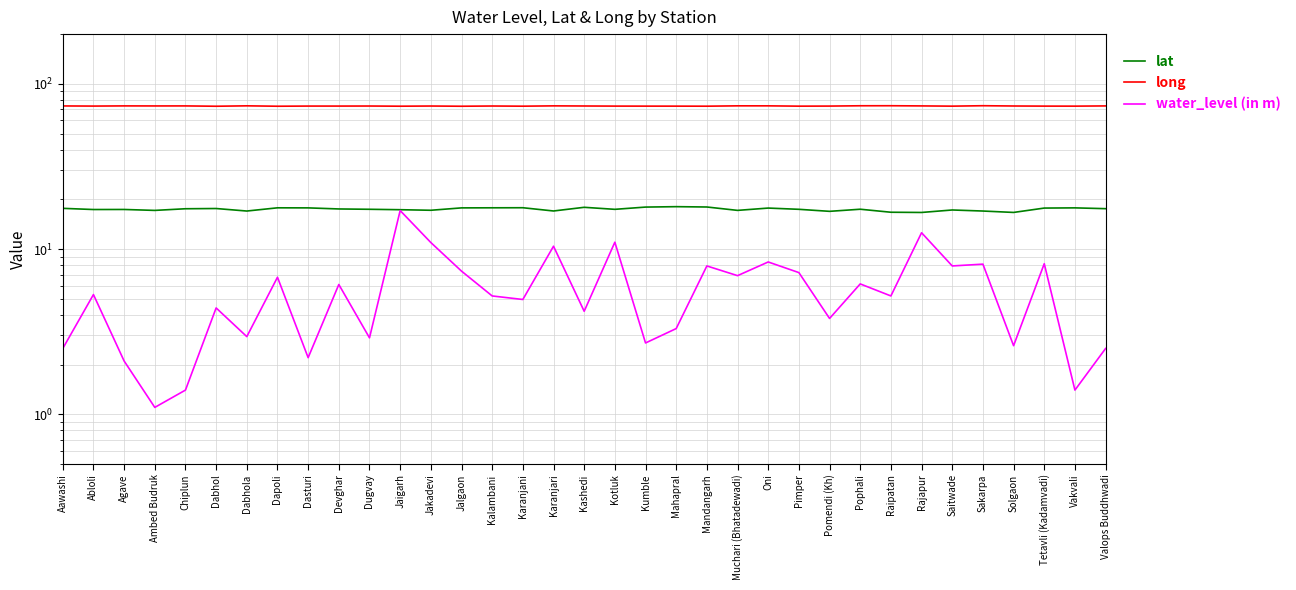

At which category is the sum across all series the highest?

Jaigarh